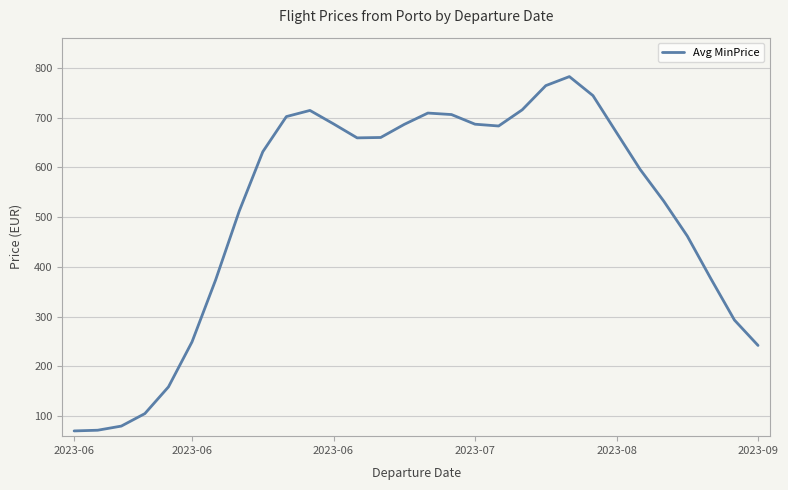

What is the maximum value shown in the chart?

782.7